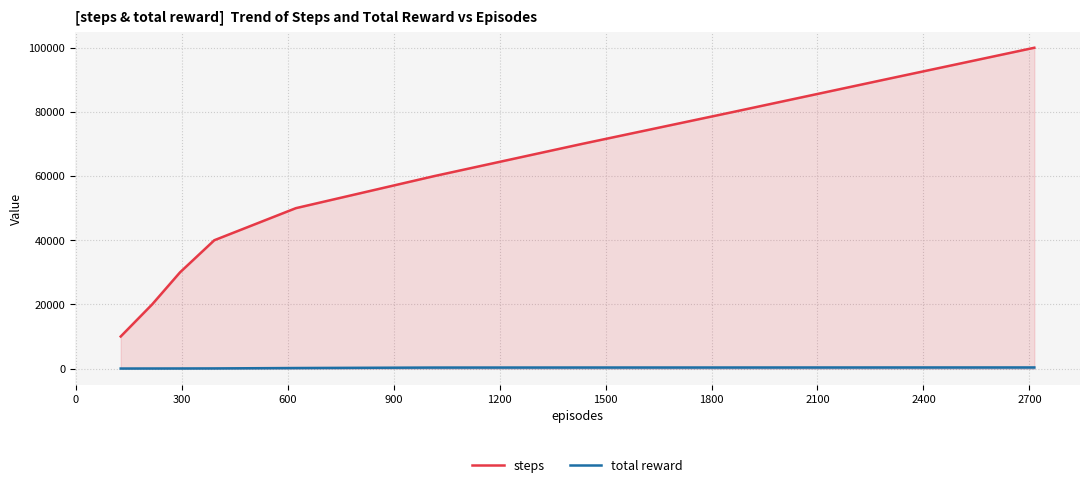

Which series has the largest total across all categories?

steps